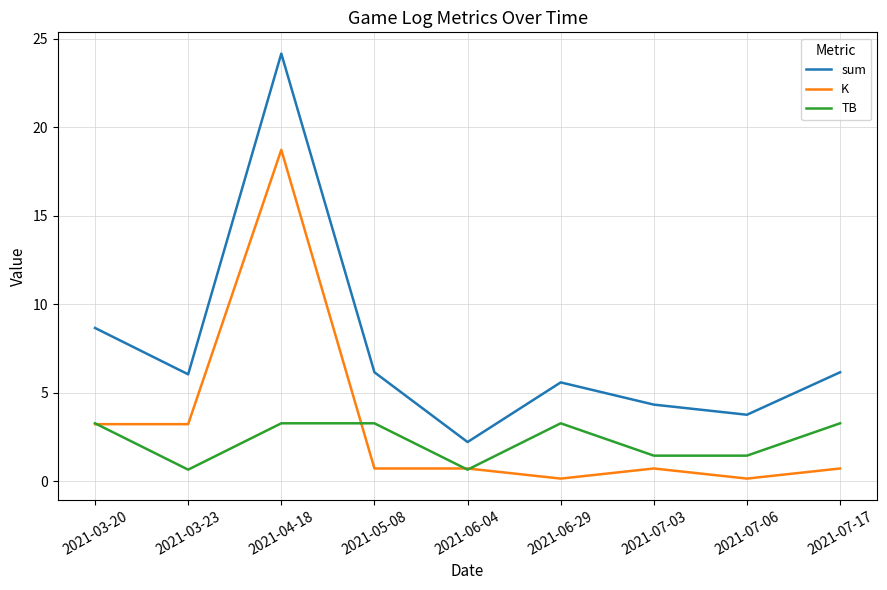

True or false: TB and sum cross at least once.

False